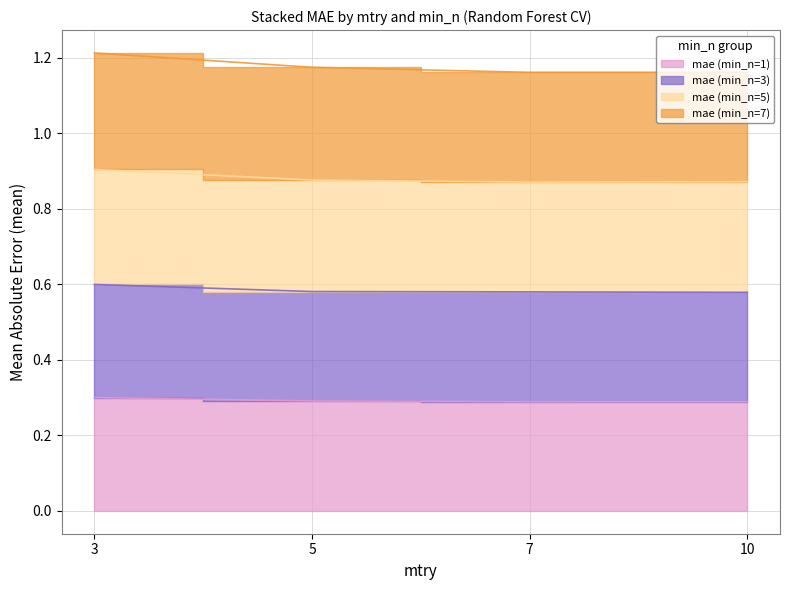

True or false: mae (min_n=5) and mae (min_n=1) cross at least once.

False